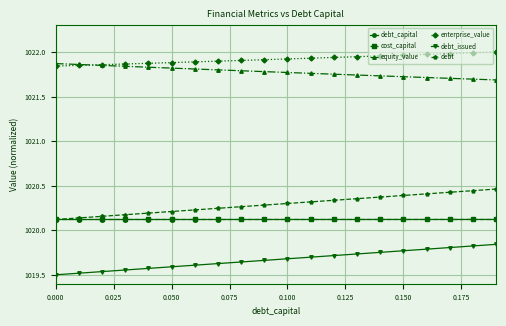

Which series has the largest total across all categories?

enterprise_value